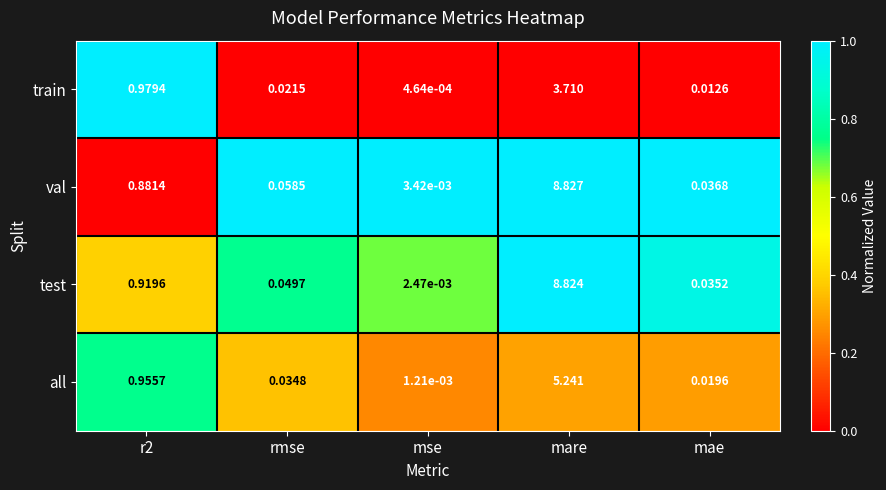

At which category is the sum across all series the highest?

mare